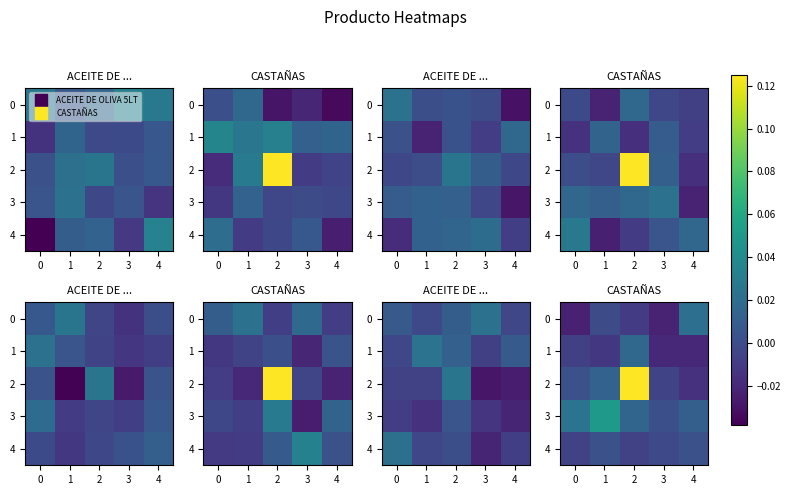

How many values in 4 are below zero?

3